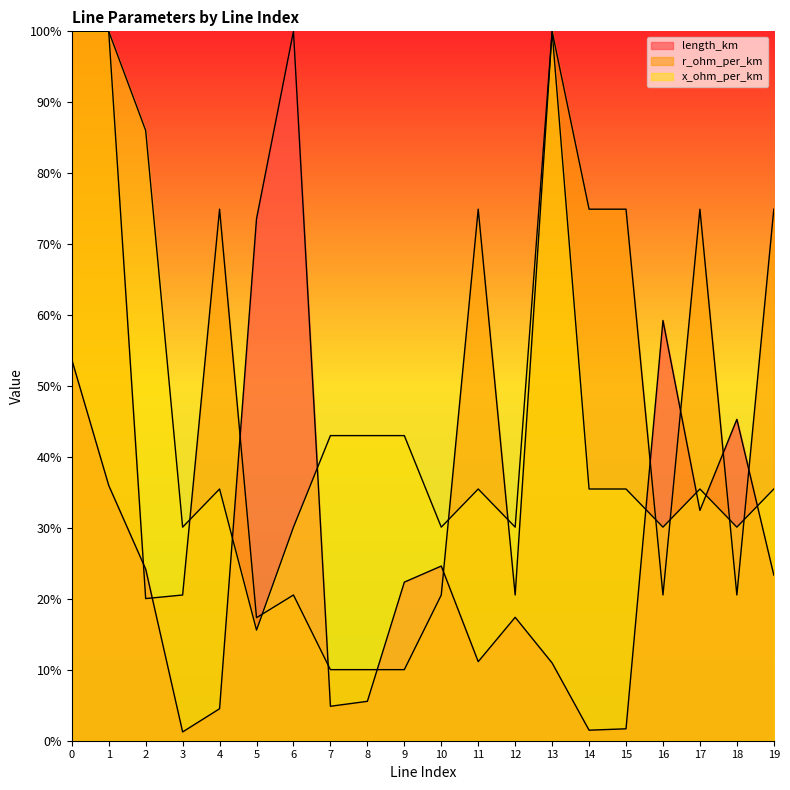

Which series has the largest total across all categories?

r_ohm_per_km